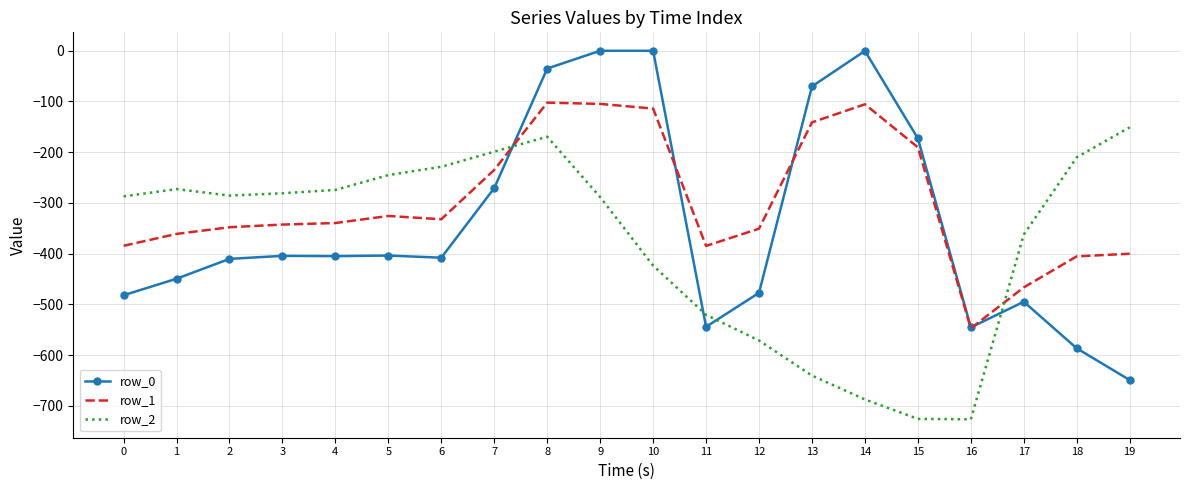

What is the difference between the maximum and minimum values in the row_2 series?

575.6